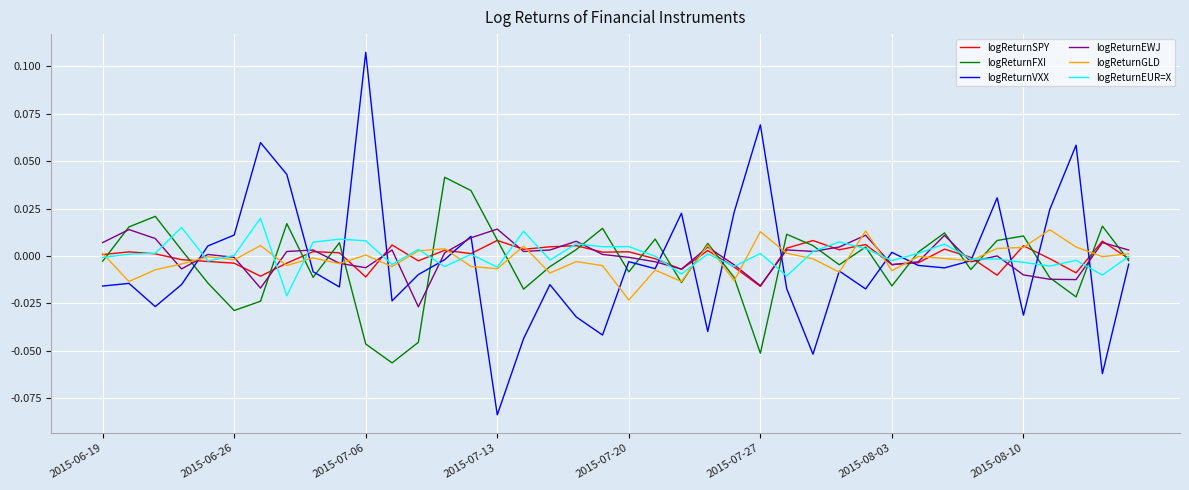

How many categories are shown in the chart?

40